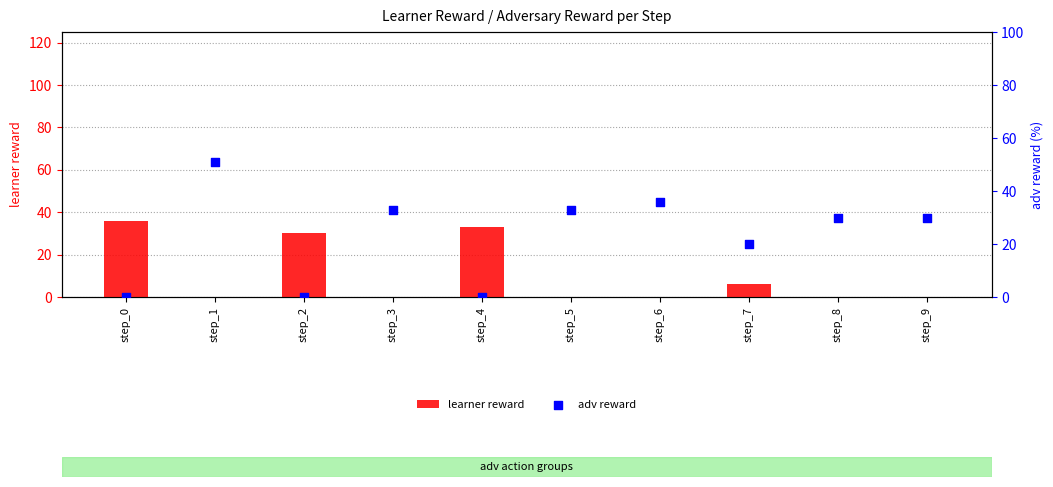

What are all the series names shown in the legend?

learner reward, adv reward